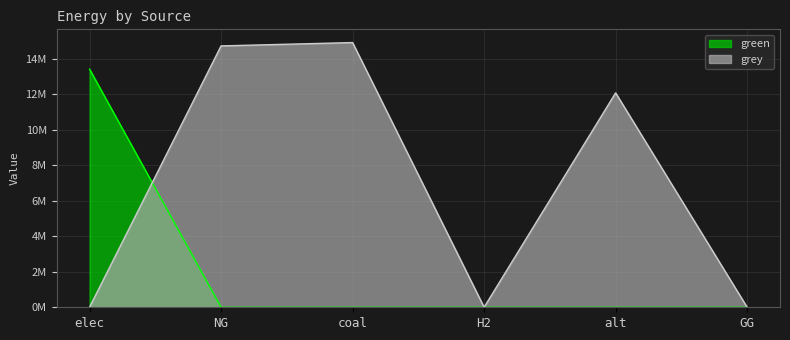

How many series are shown in this chart?

2